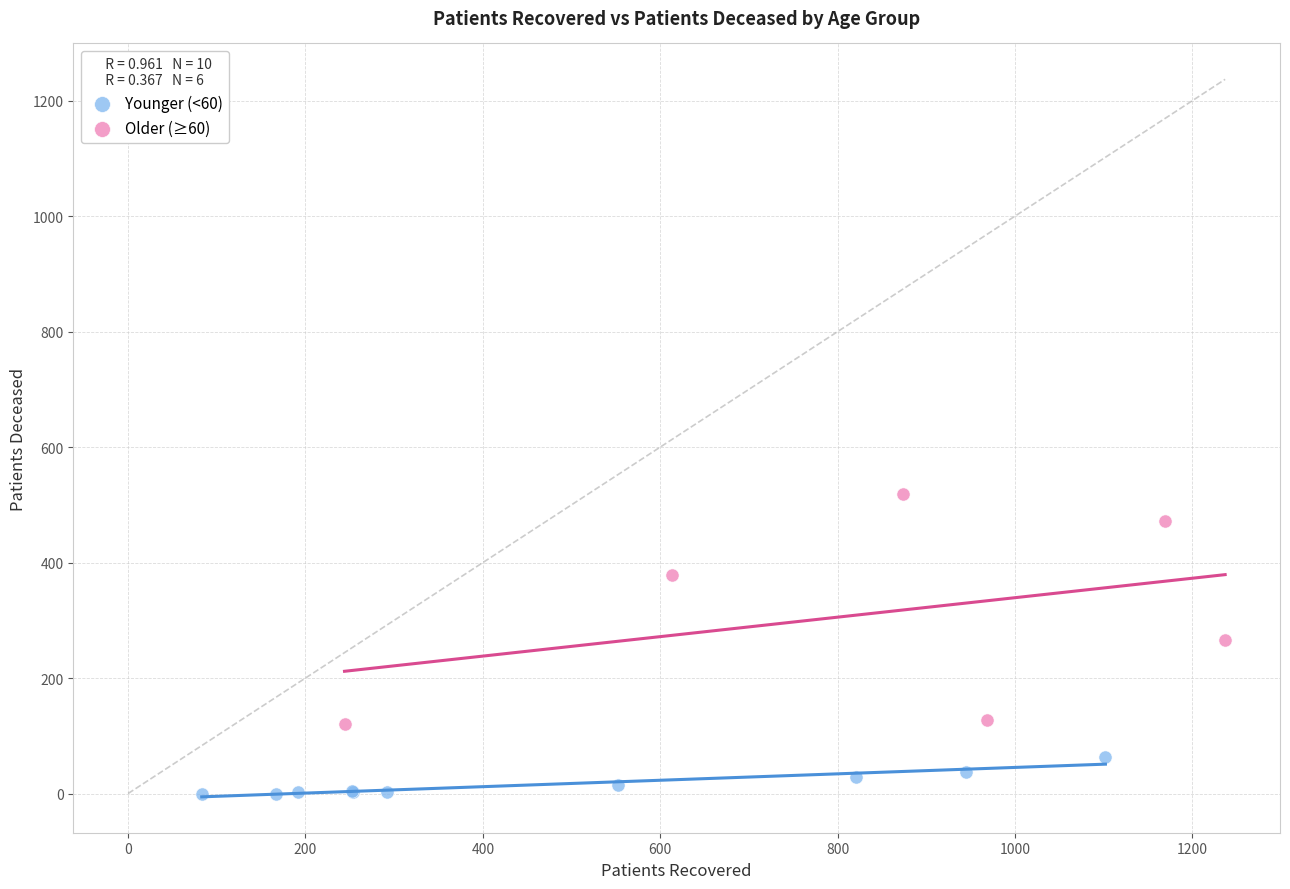

Which series contains the lowest Y value?

Younger (<60)